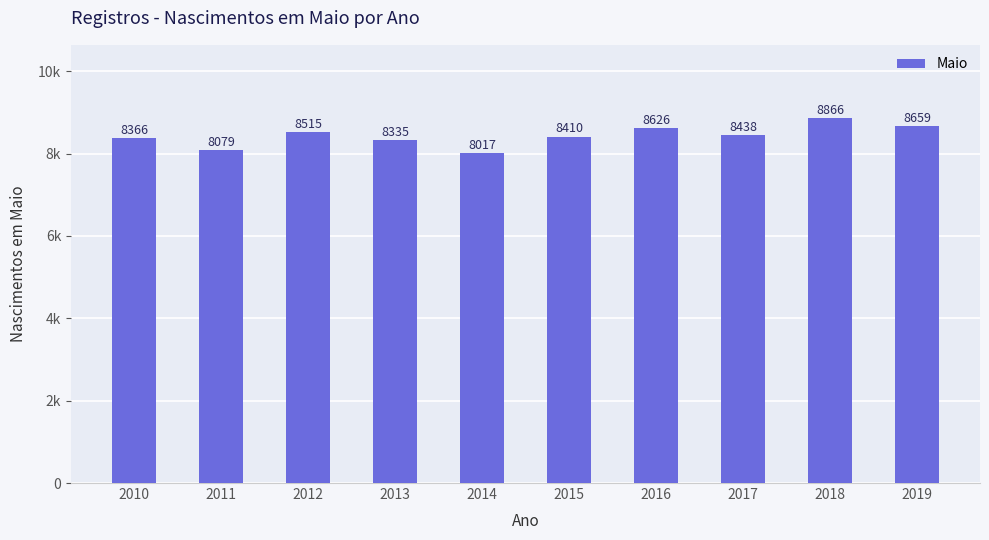

Does the chart contain stacked bars?

No